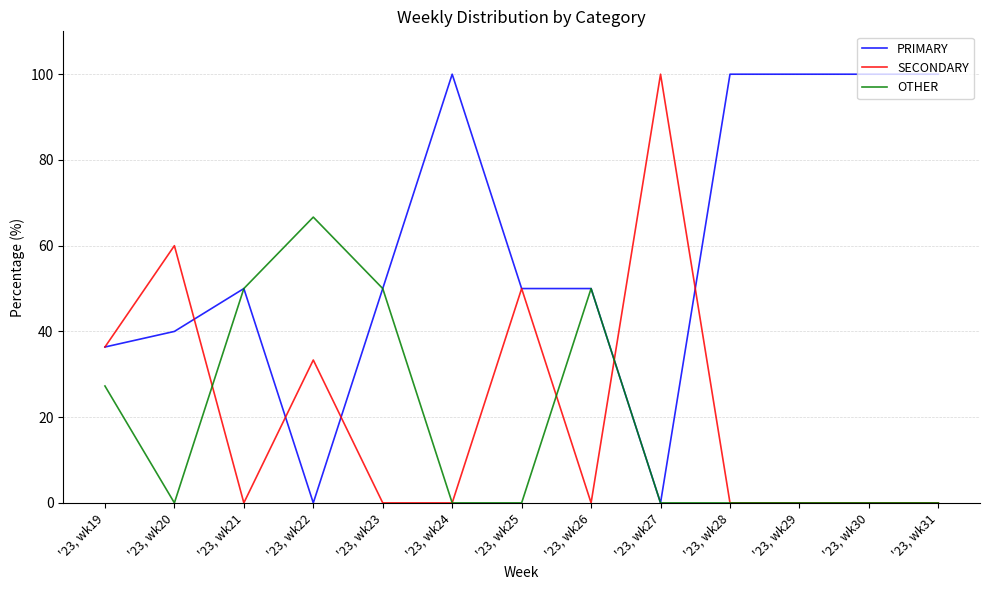

What is the average value of the OTHER series?

18.8